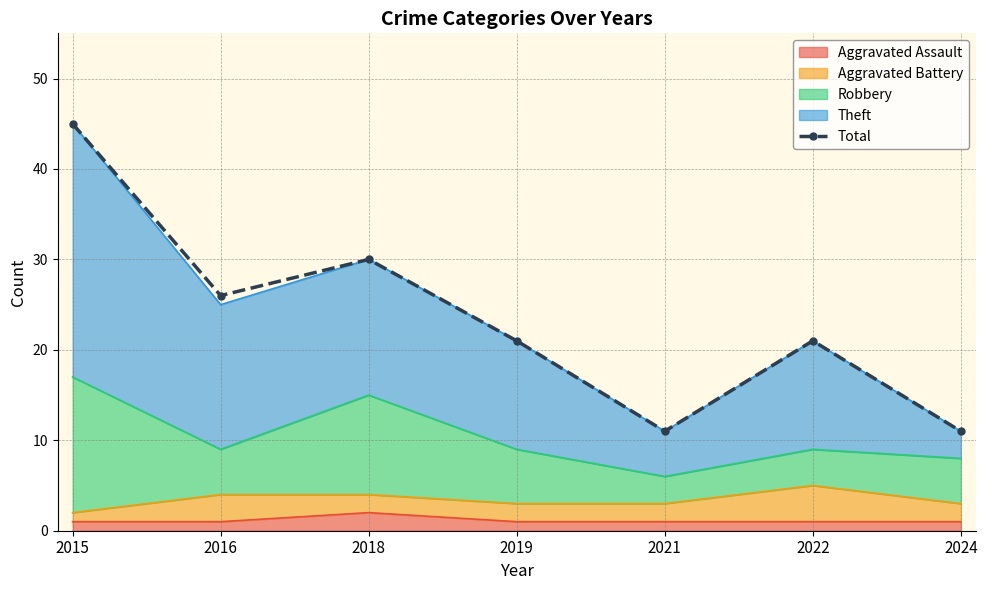

Does the chart have visible grid lines?

Yes